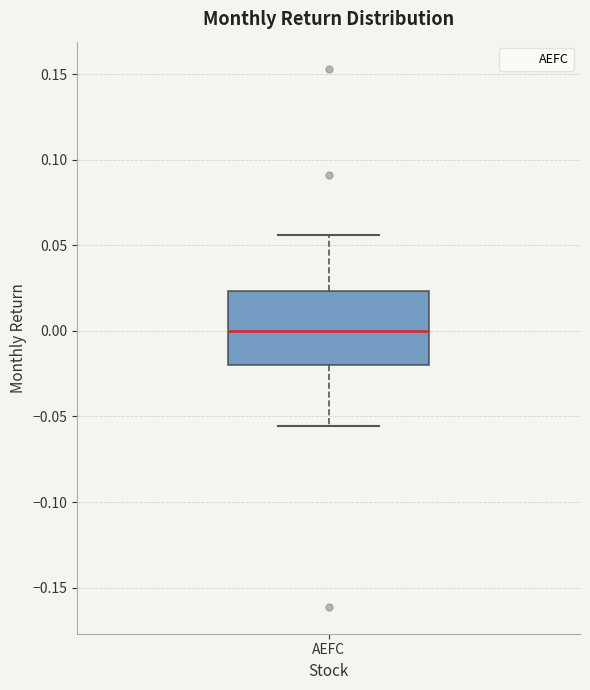

Read this box plot against the y-axis: the position of the median line, the range covered by the box, and the ends of both whiskers. The values are not printed on the chart, so give them approximately, as read against the axis.

median 0.000, box -0.020 to 0.025, whiskers -0.055 to 0.055